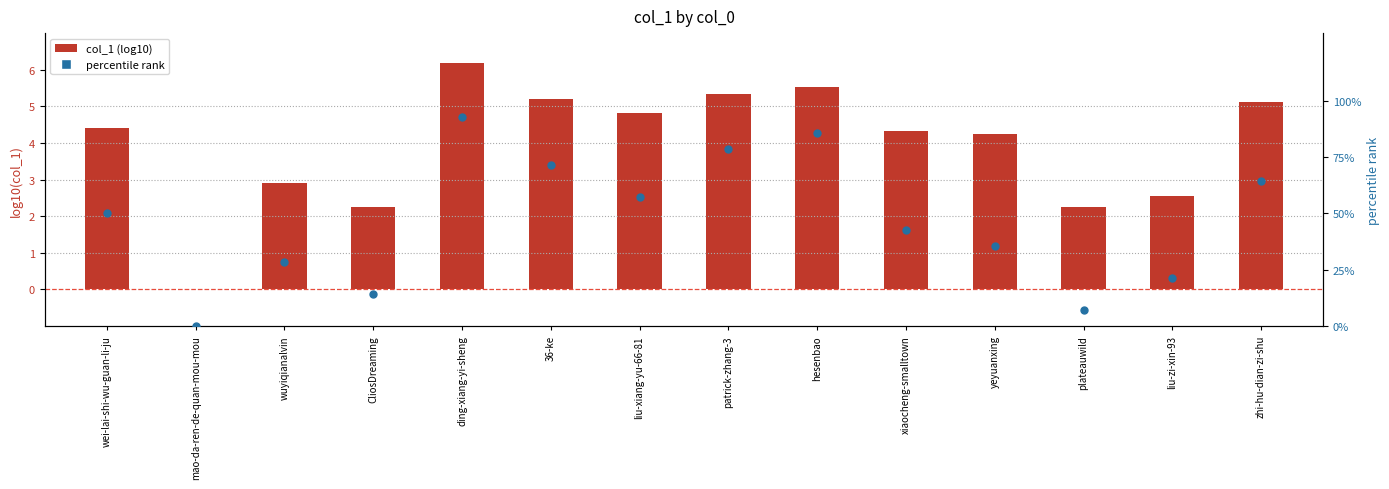

Which series has the largest Y range (max minus min)?

percentile rank